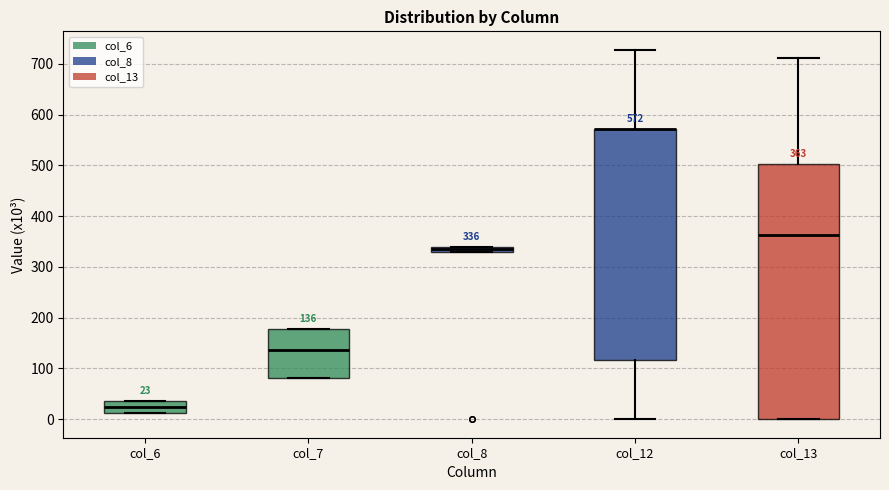

Comparing the boxes themselves (not the whiskers), which one is the tallest?

col_13